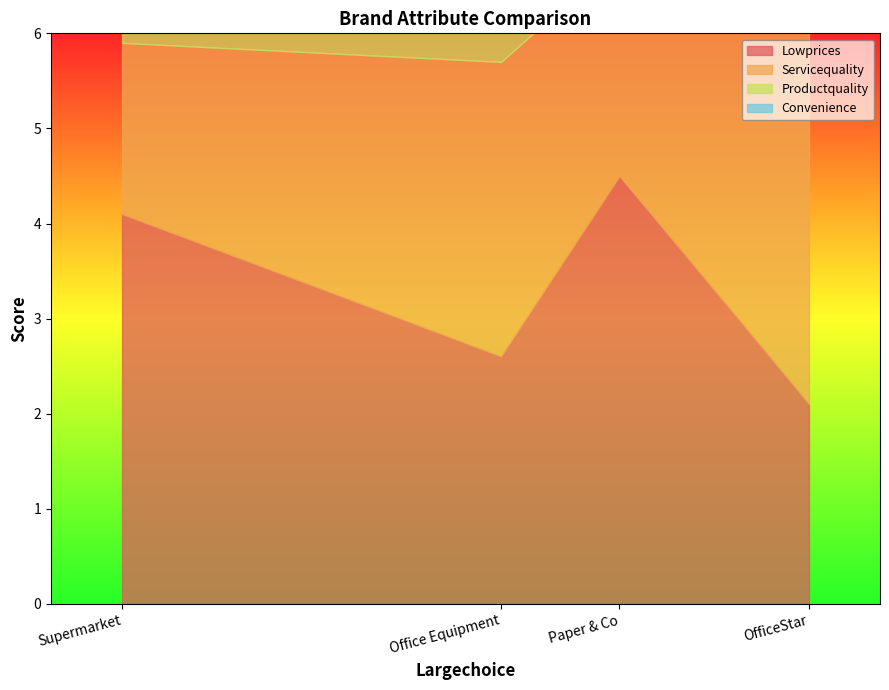

Between Paper & Co and Supermarket, which is larger?

Paper & Co